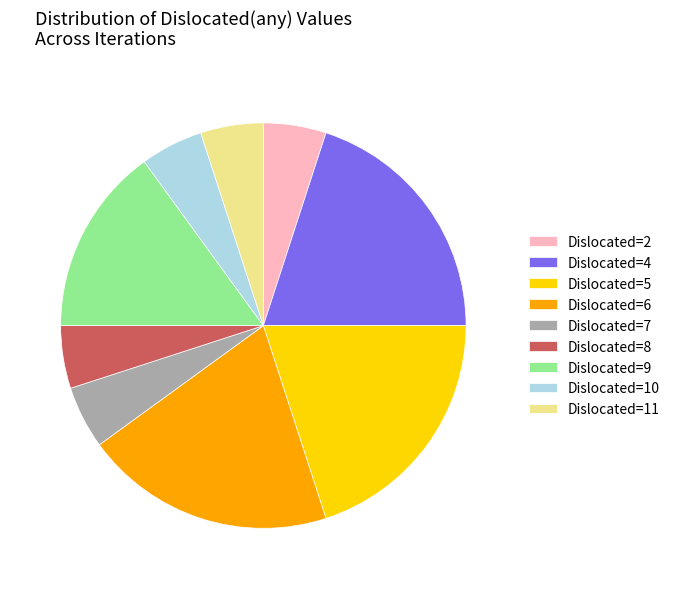

Count the number of slices in the pie.

9